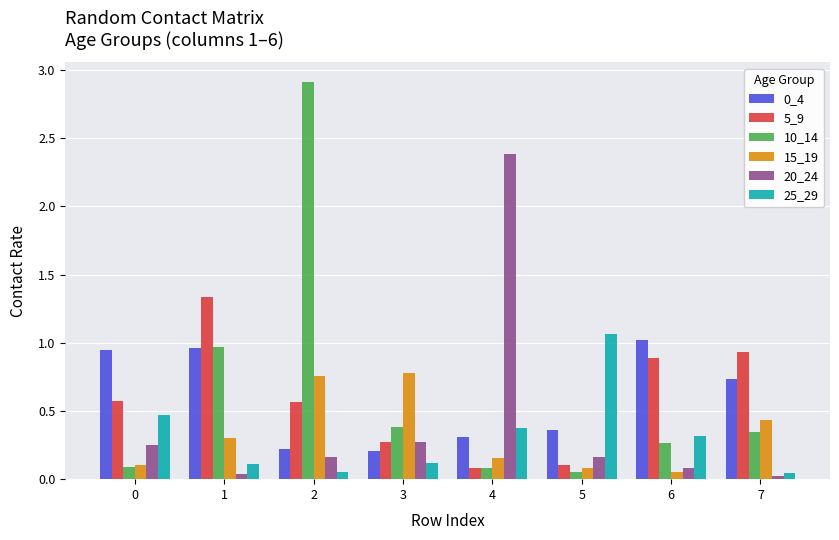

Which series has the largest range (max minus min)?

10_14